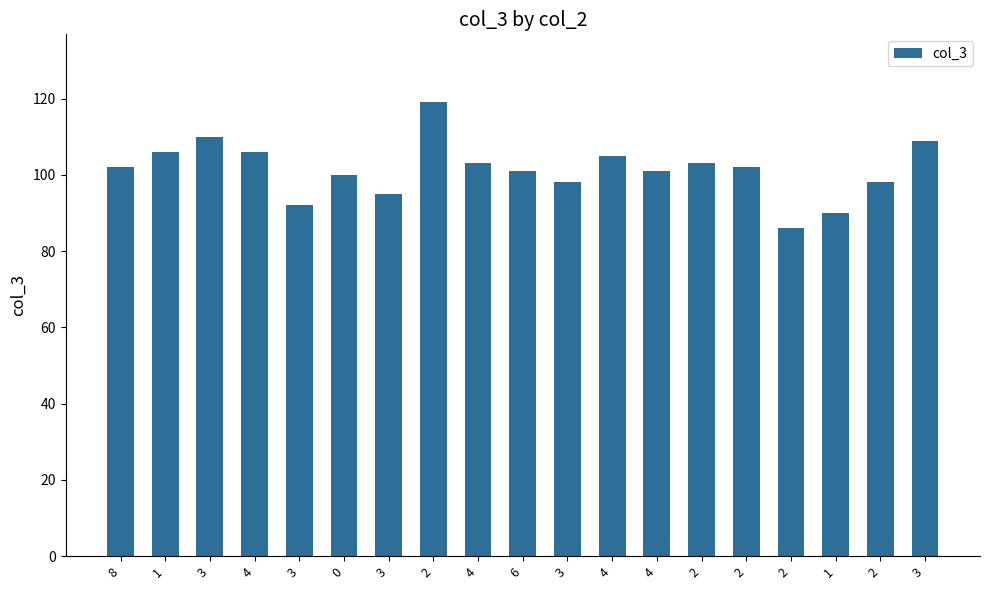

How many data points does each series have?

19